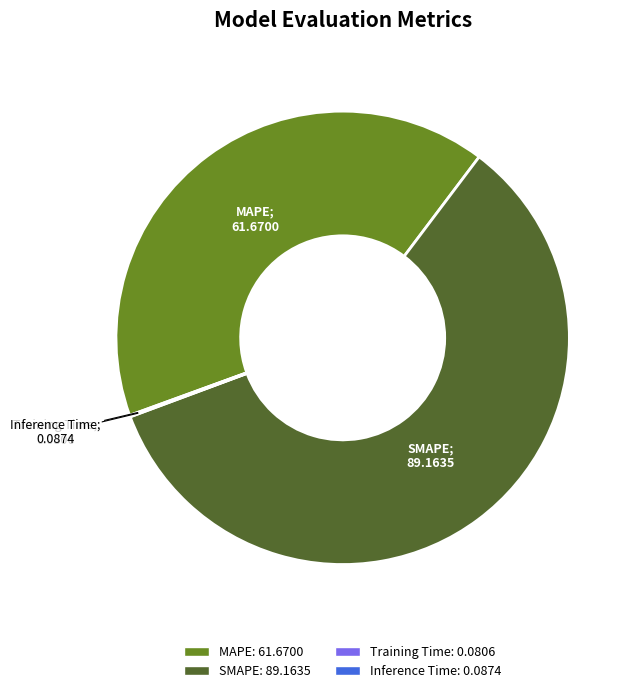

Is the sum of SMAPE and MAPE greater than half?

Yes